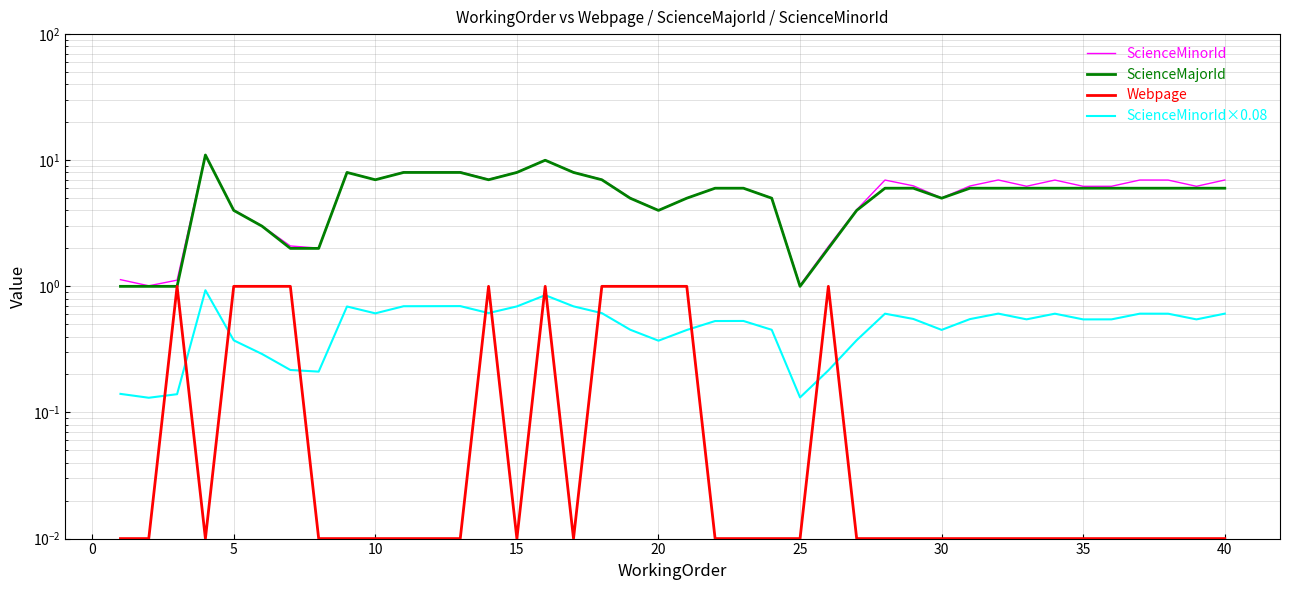

What is the lowest value of the ScienceMinorId series?

1.0